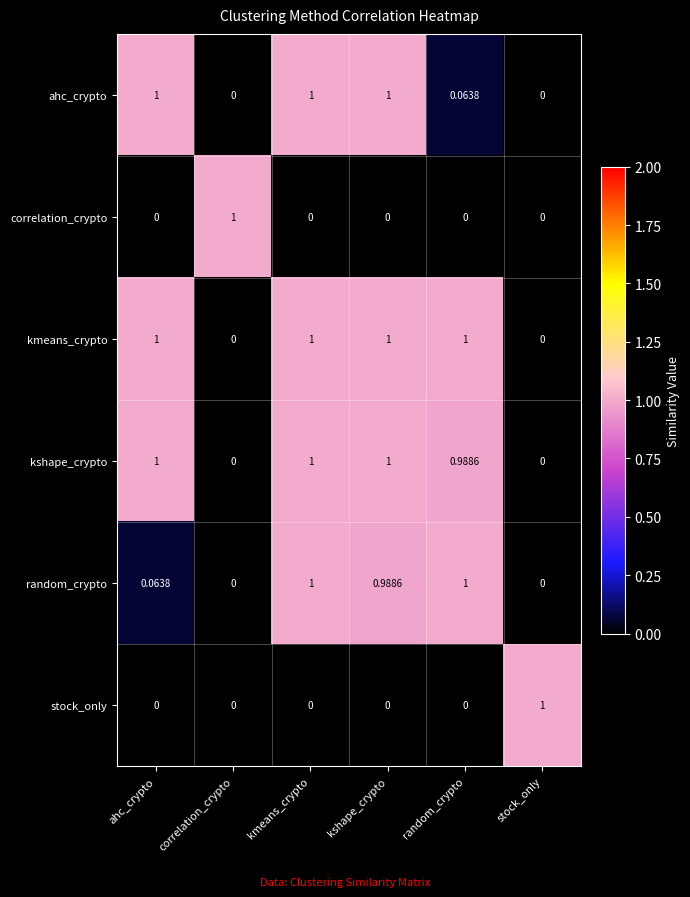

At which category is the sum across all series the highest?

kmeans_crypto